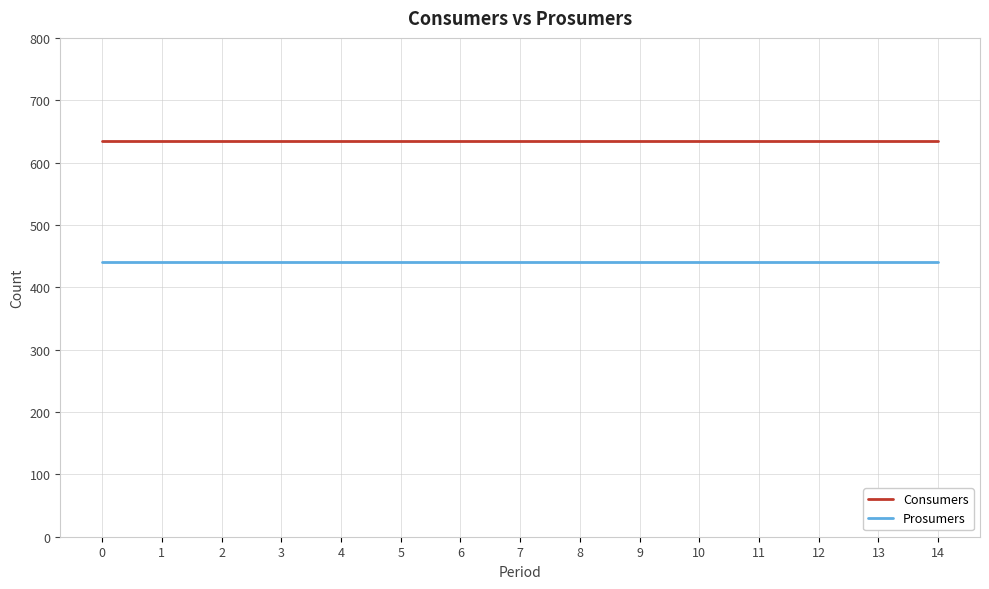

List the series in order of their peak value, highest first.

Consumers, Prosumers